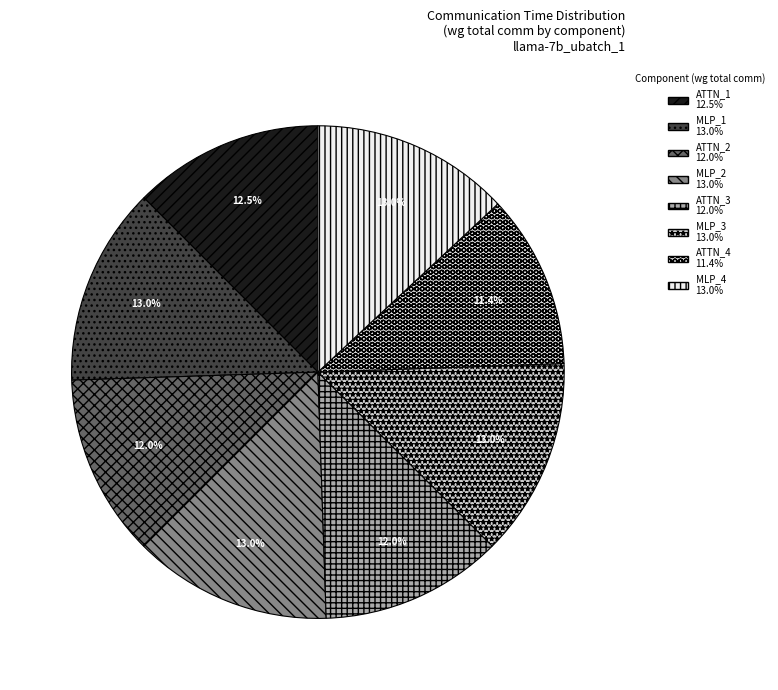

Which category has the biggest portion of the pie?

MLP